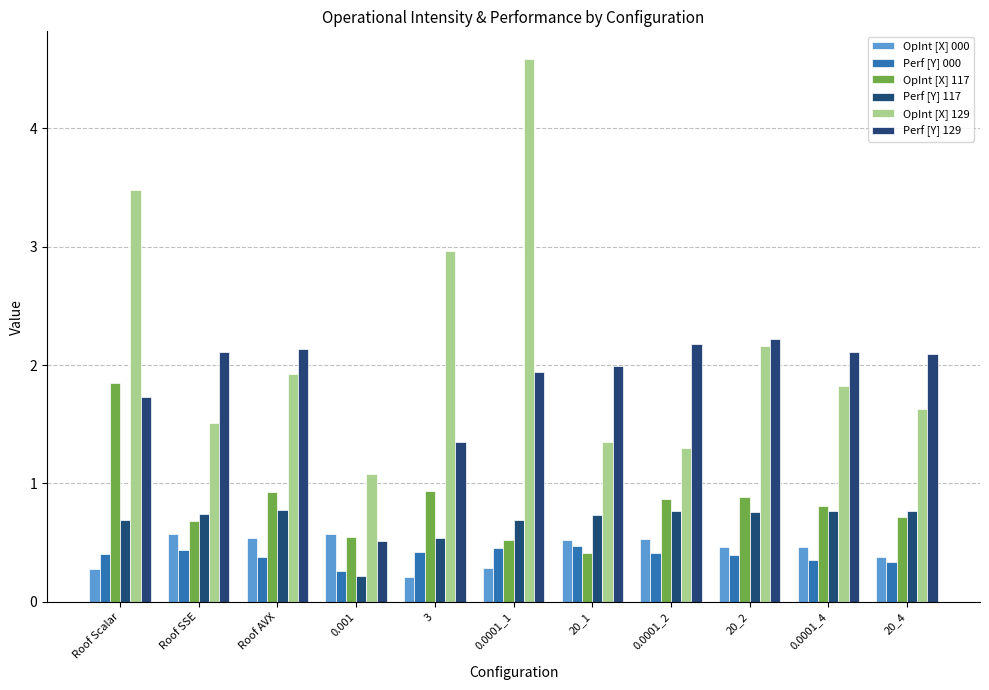

Between Roof Scalar and 20_1, which series saw the biggest shift?

OpInt [X] 129